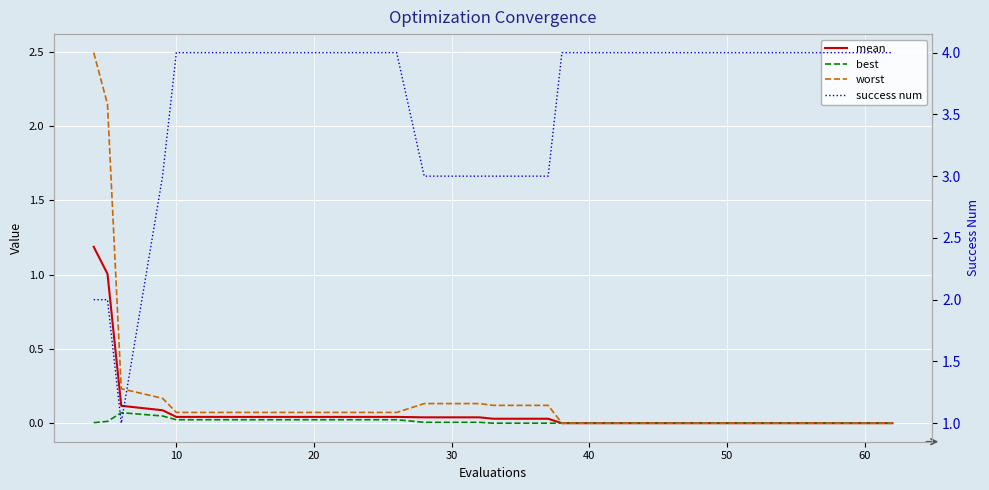

Count the number of data series in this chart.

4